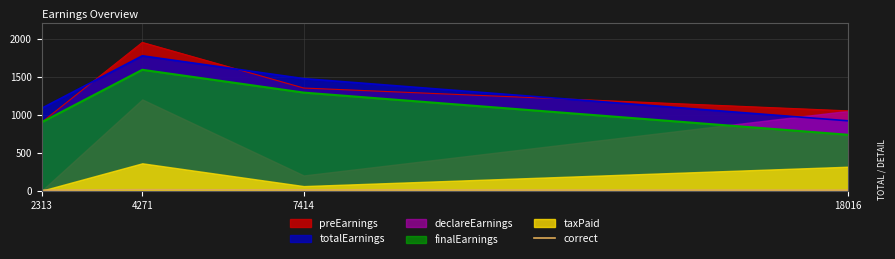

True or false: the data shows 9 at 7414.

True